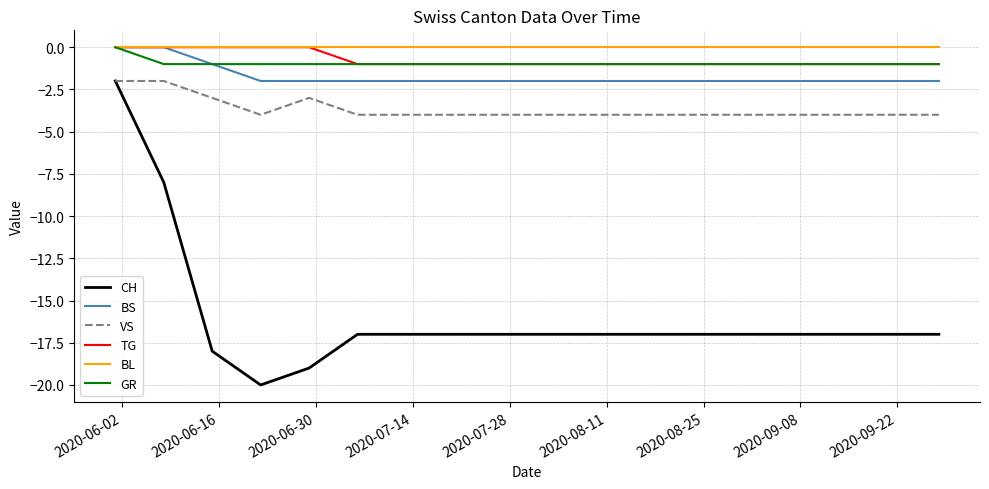

What is the minimum value for VS?

-4